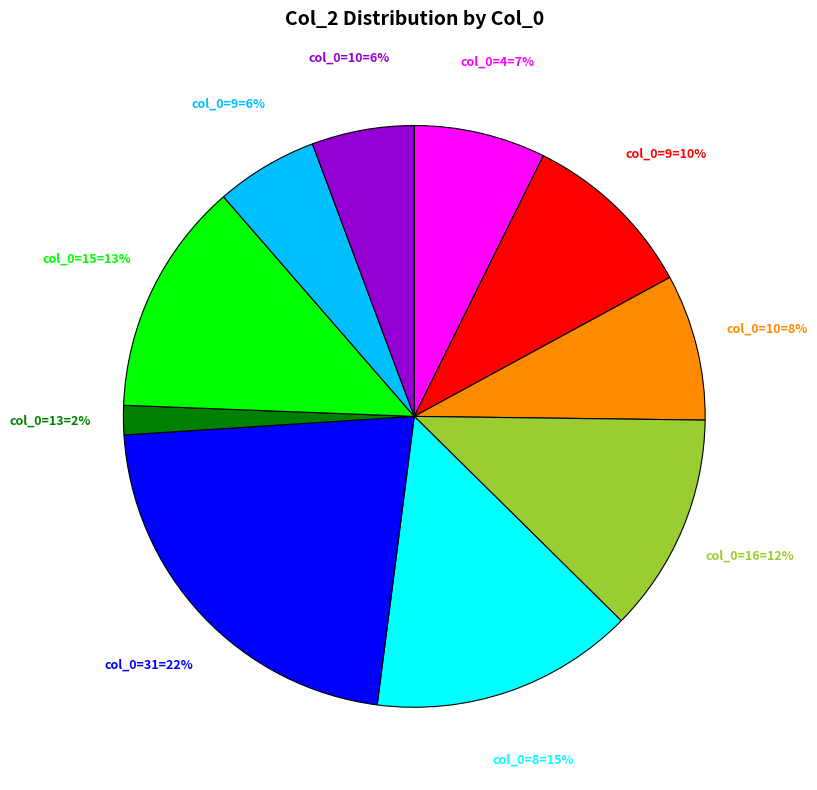

Is there any slice that represents more than half of the pie?

No